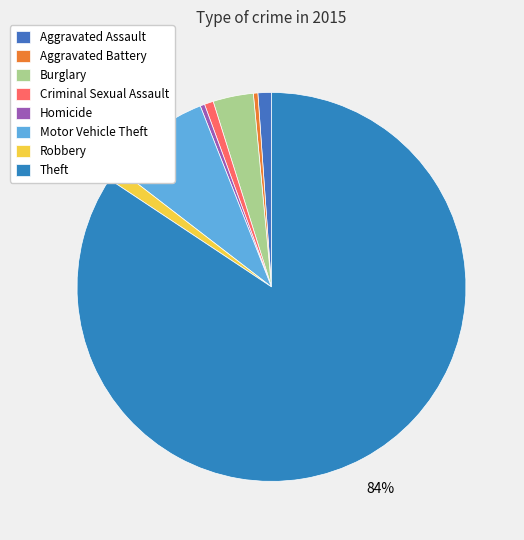

Is it true that Robbery is 1% of the pie?

True